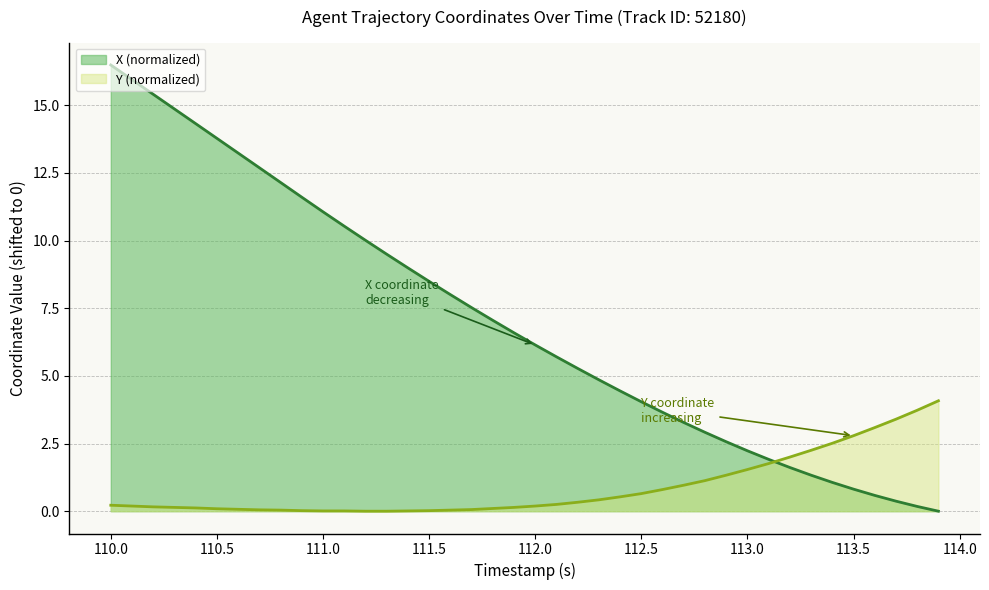

Which series has the largest total across all categories?

X (normalized)